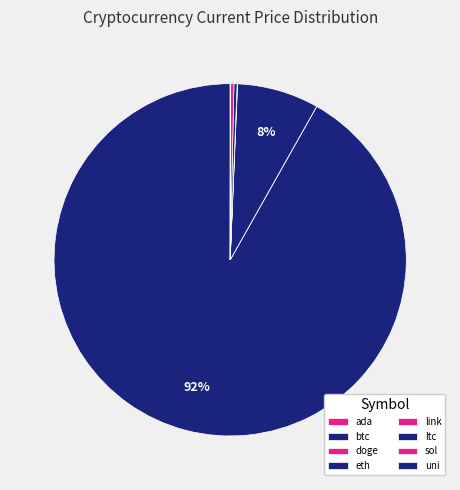

What is the change in value from ada to btc?

+48997.7